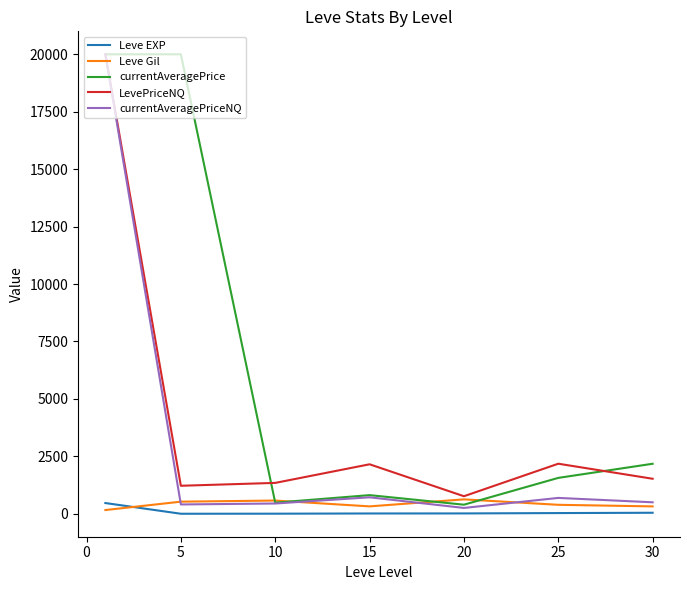

What is the maximum value for LevePriceNQ?

20000.0